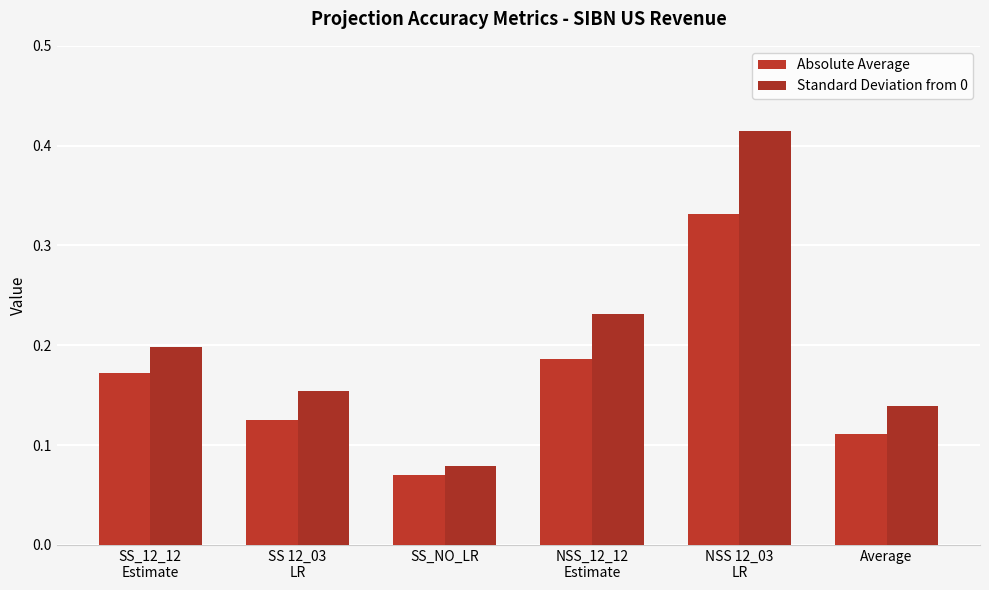

Reading right to left, what are all the values shown in this chart?

Absolute Average: 0.1	0.3	0.2	0.1	0.1	0.2
Standard Deviation from 0: 0.1	0.4	0.2	0.1	0.2	0.2